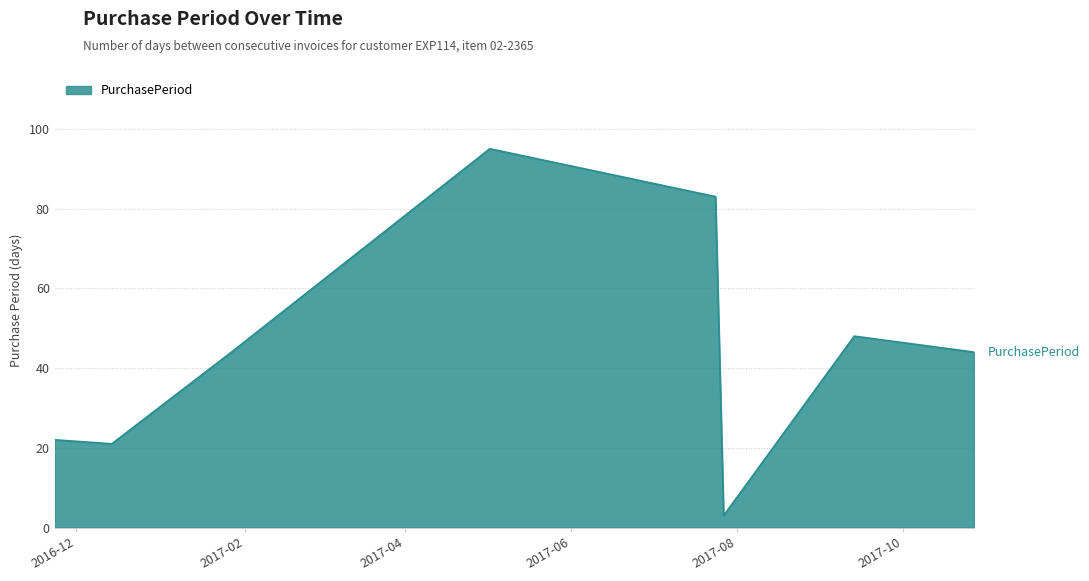

What is the sum of all values?

360